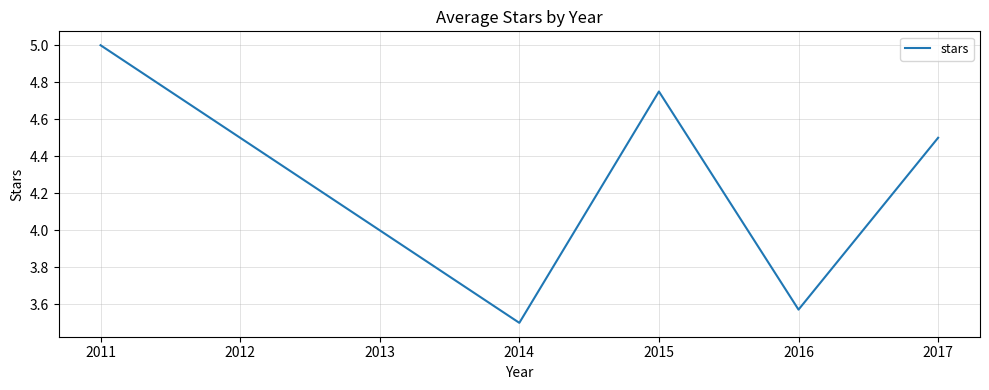

What is the approximate value at 2011?

5.0